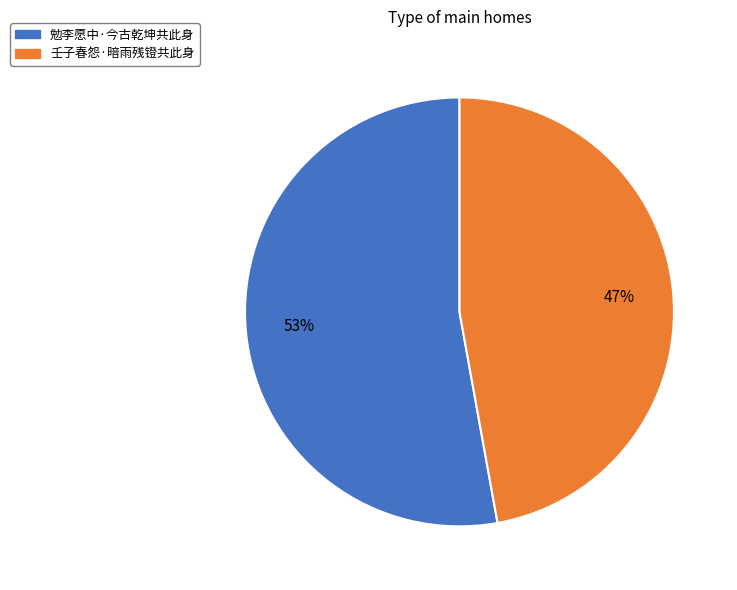

Between 壬子春怨·暗雨残镫共此身 and 勉李愿中·今古乾坤共此身, which is larger?

勉李愿中·今古乾坤共此身